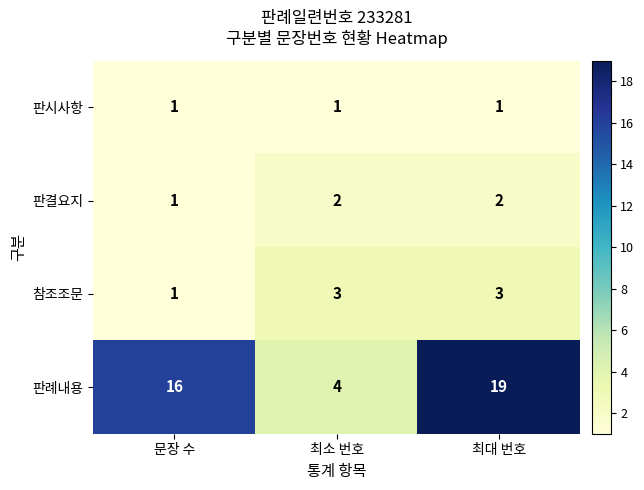

True or false: 판례내용 has a value of 16 at 문장 수.

True